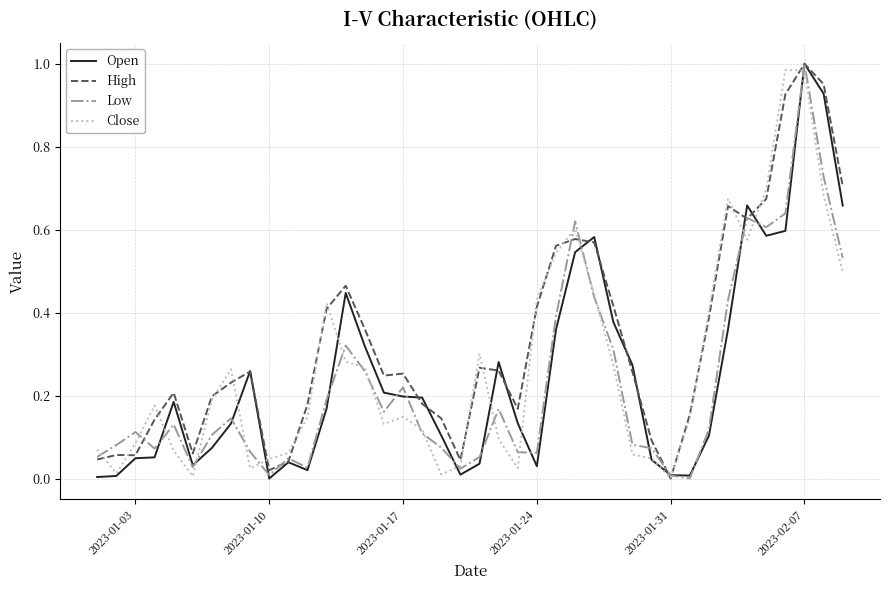

List the series in order of their overall mean, highest first.

High, Close, Open, Low